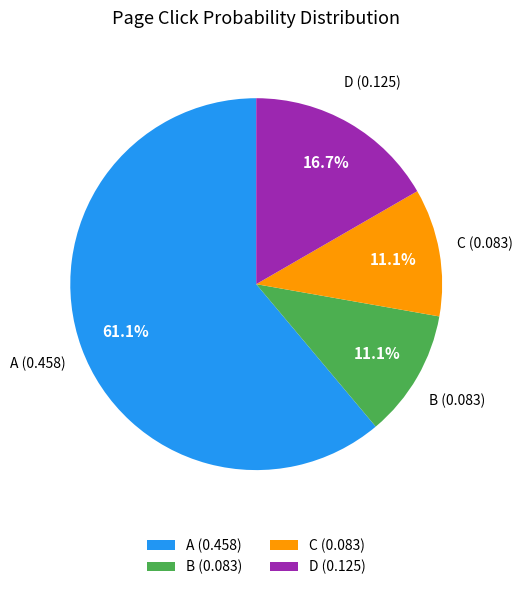

Between A and C, which is larger?

A